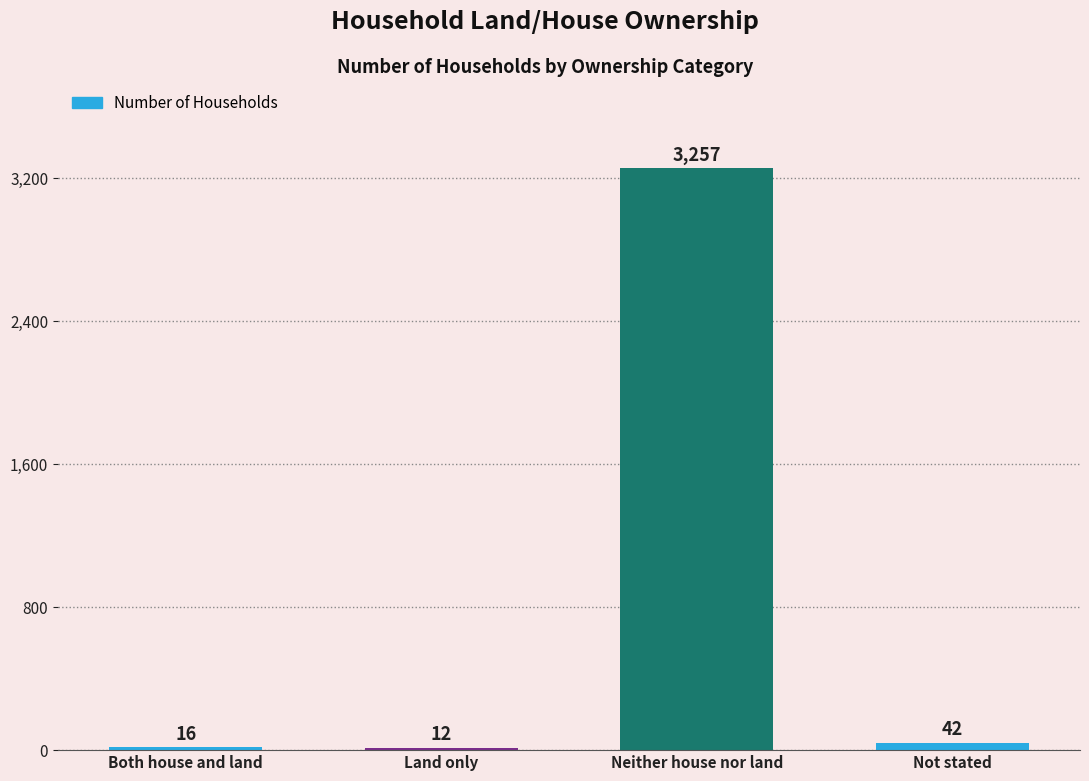

What is the maximum value shown in the chart?

3257